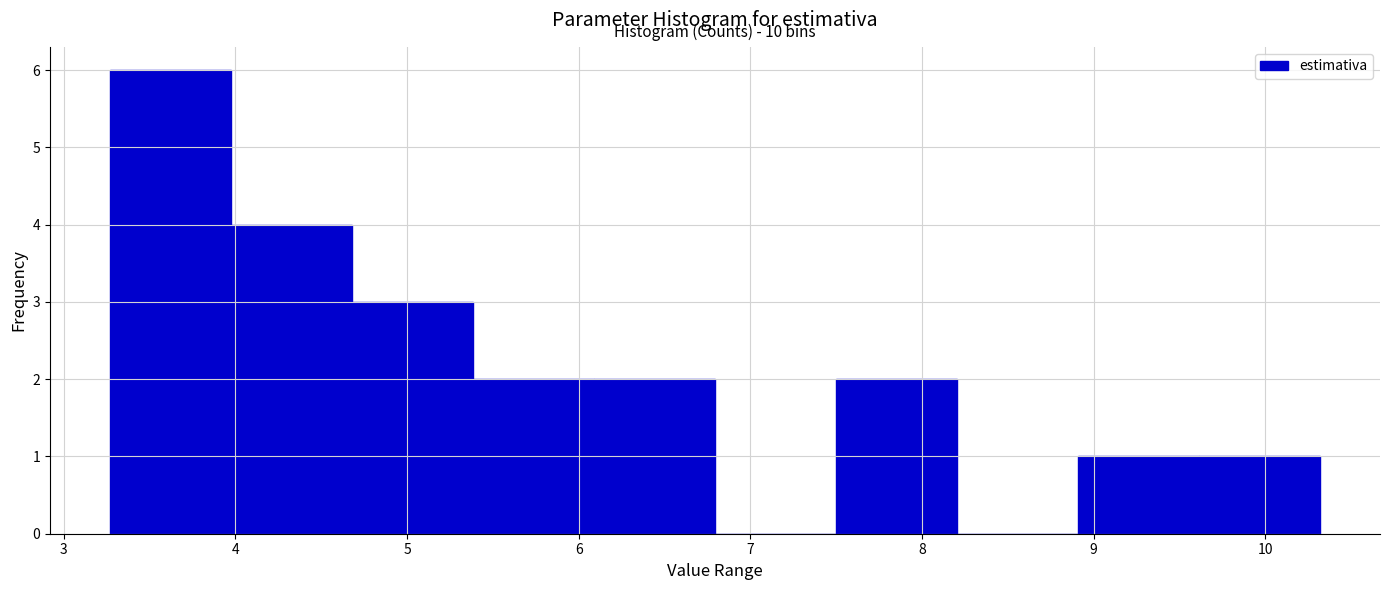

Which range on the x-axis has the tallest bar?

3.3 to 4.0